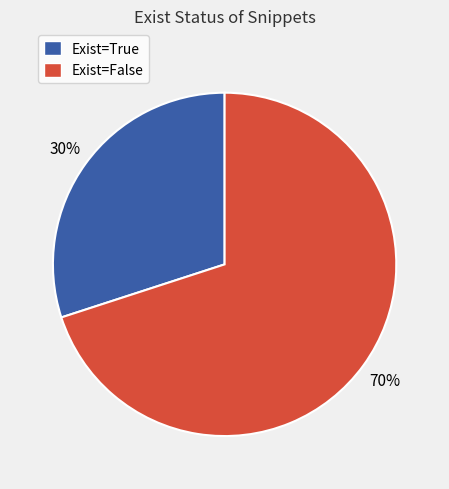

Does any single category account for the majority?

Yes